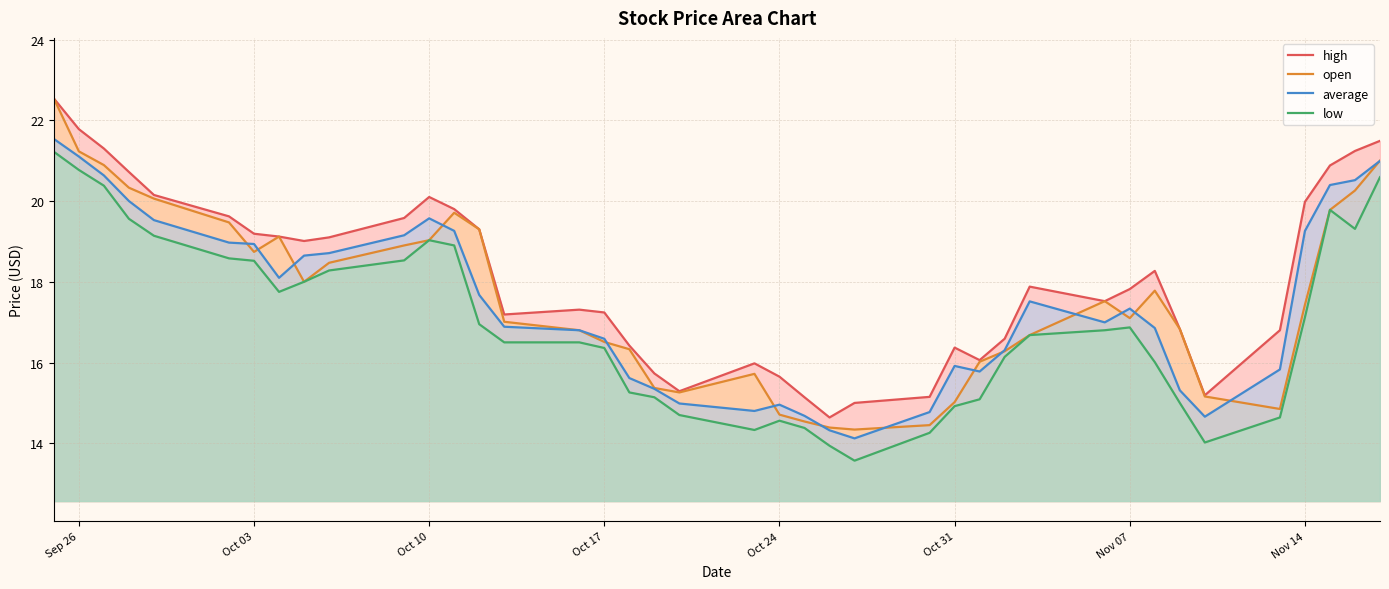

What is the greatest value displayed?

22.5